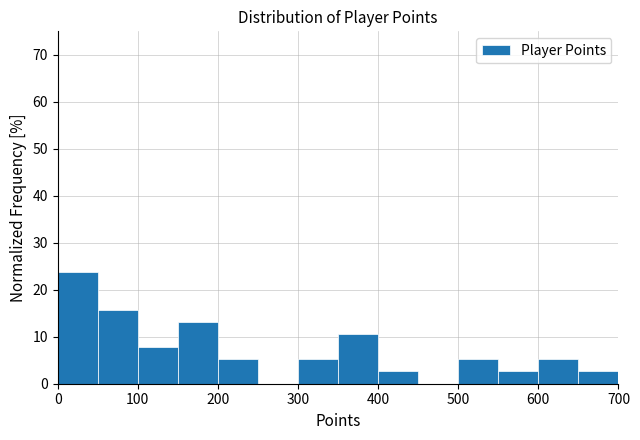

Reading left to right, transcribe this chart: for each bar, give the range it covers on the x-axis and its height. The values are not printed on the chart, so give them approximately, as read against the axis.

0 to 50: 24
50 to 100: 16
100 to 150: 8
150 to 200: 13
200 to 250: 5
250 to 300: 0
300 to 350: 5
350 to 400: 11
400 to 450: 3
450 to 500: 0
500 to 550: 5
550 to 600: 3
600 to 650: 5
650 to 700: 3